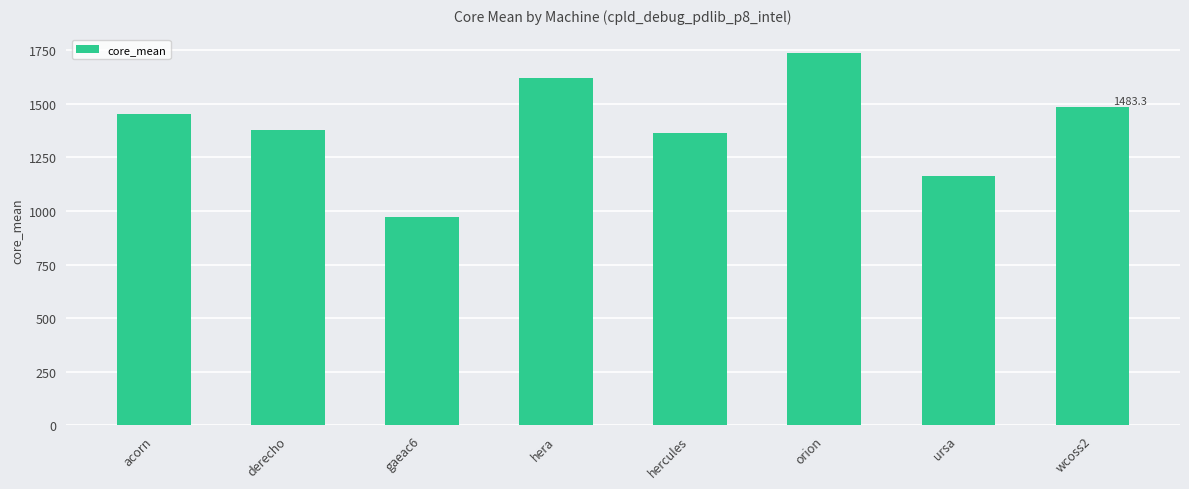

Does the chart contain any negative values?

No